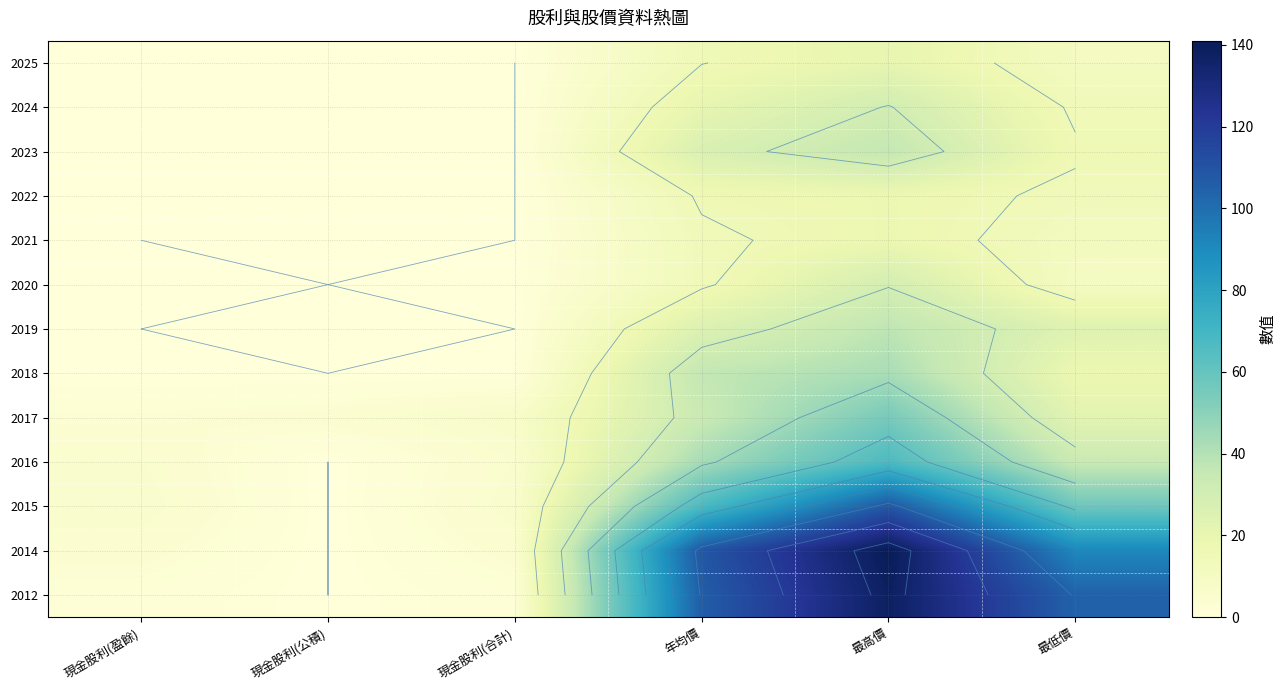

What is the maximum value shown in the chart?

141.0